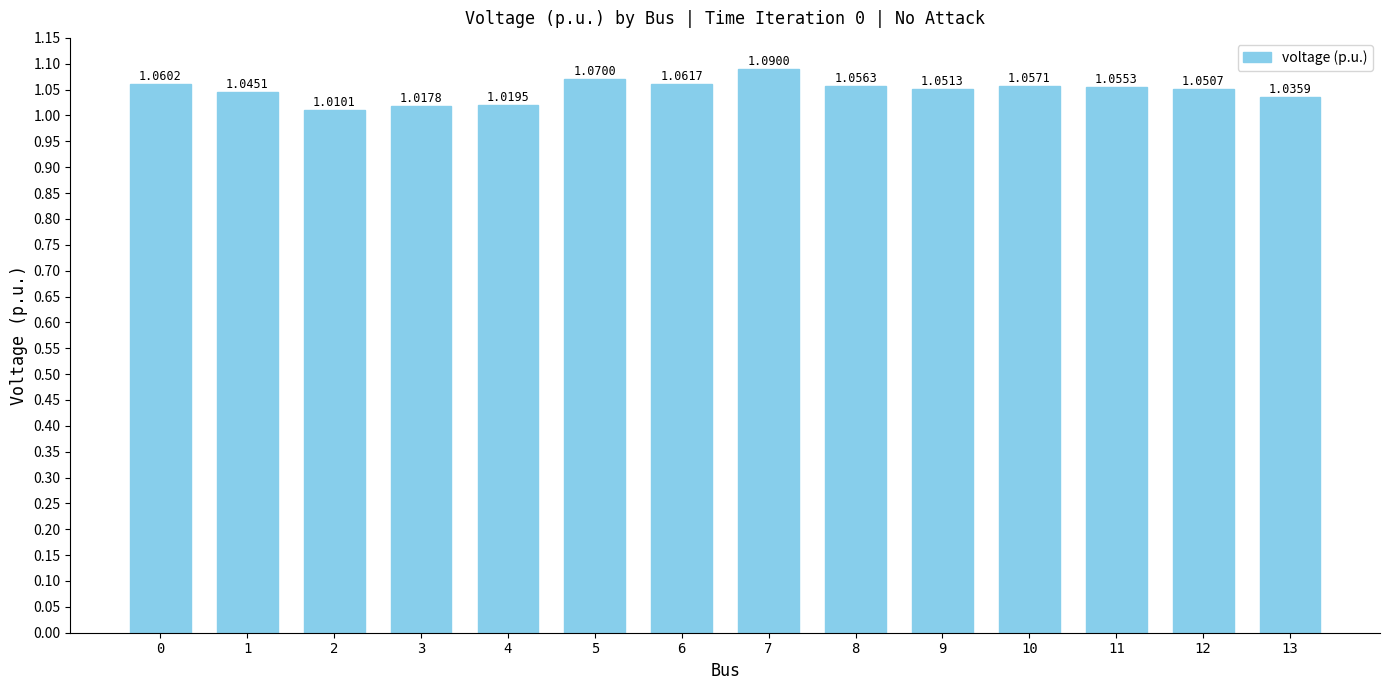

Between 6 and 9, which is larger?

6